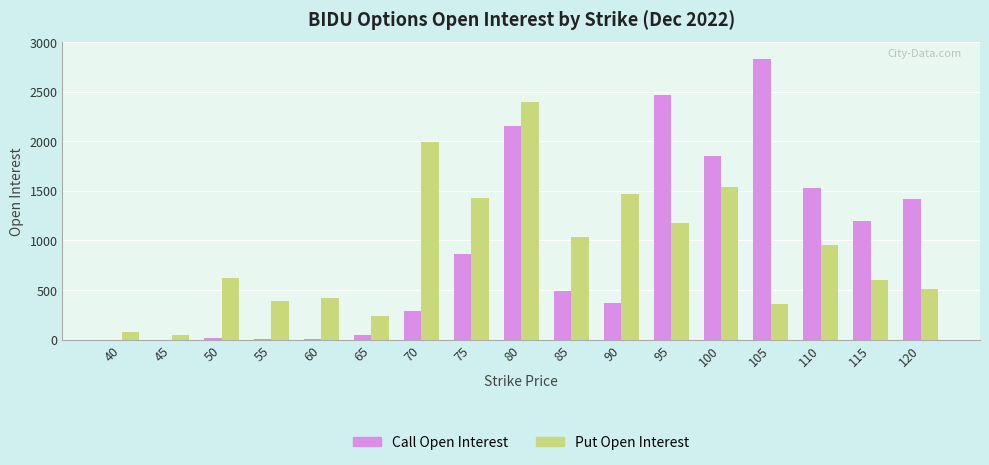

Which series changed the most between 55 and 110?

Call Open Interest